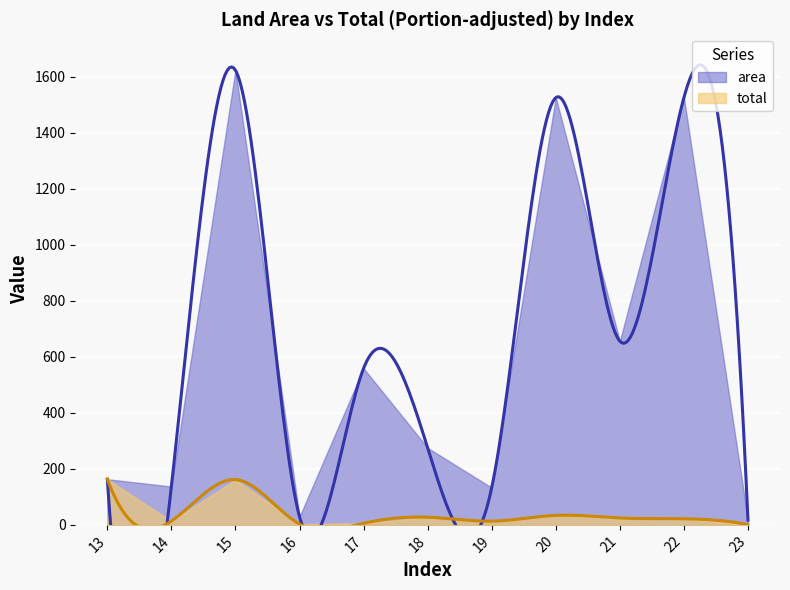

At how many categories does at least one series exceed 923?

3